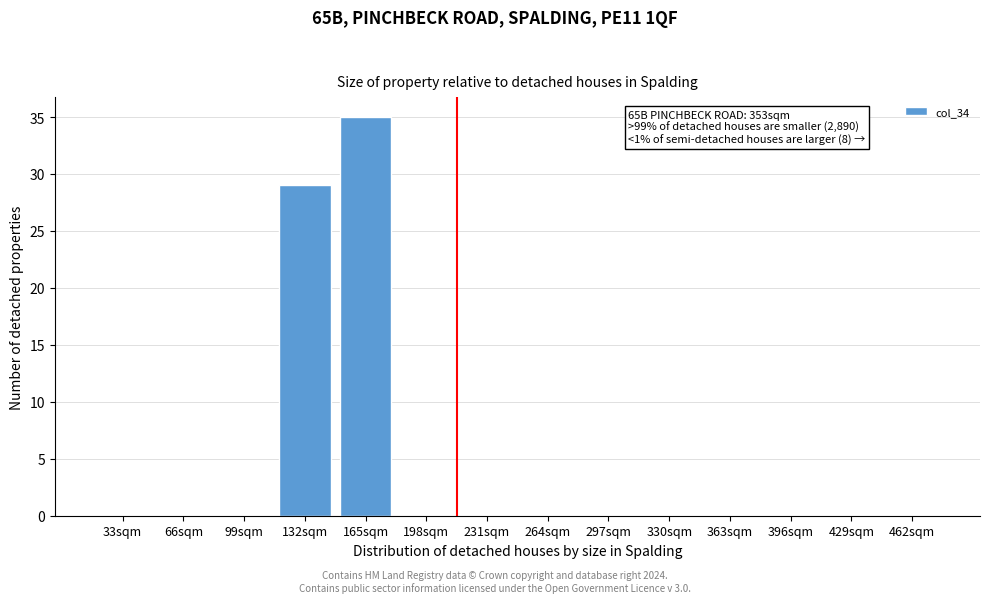

Reading right to left, what are all the values shown in this chart?

462sqm=0	429sqm=0	396sqm=0	363sqm=0	330sqm=0	297sqm=0	264sqm=0	231sqm=0	198sqm=0	165sqm=35	132sqm=29	99sqm=0	66sqm=0	33sqm=0